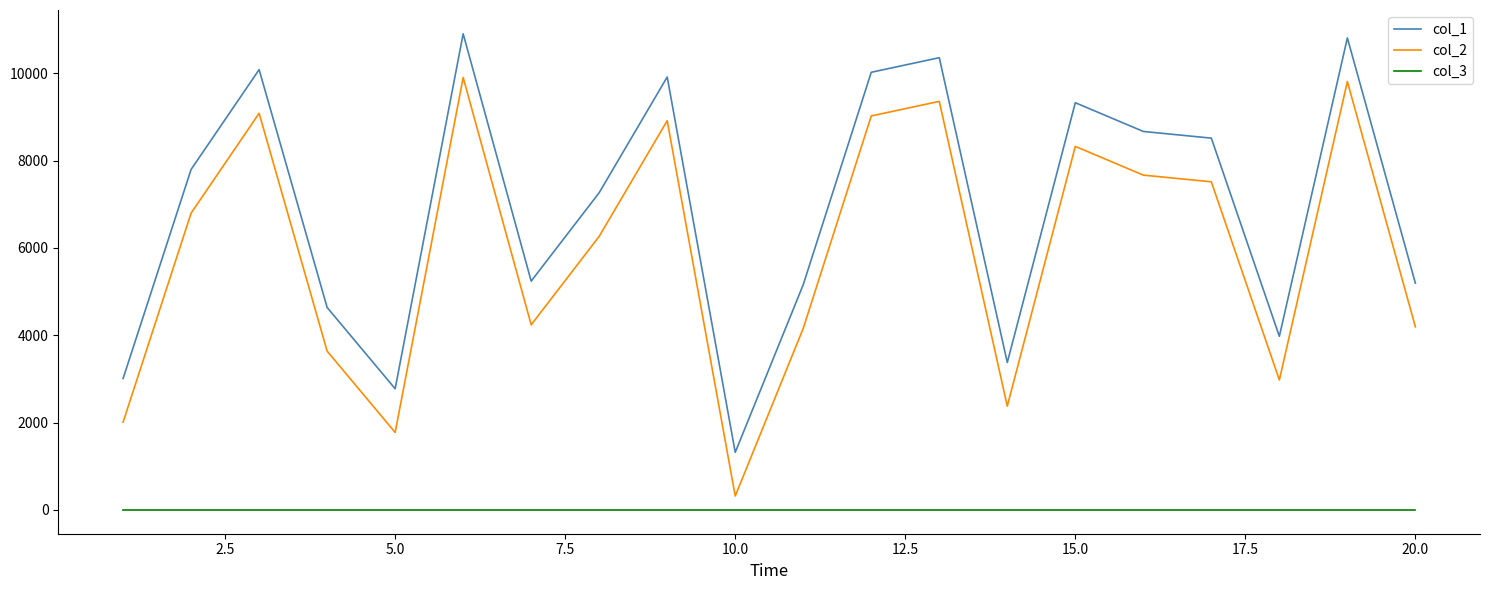

True or false: col_2 and col_1 cross at least once.

False